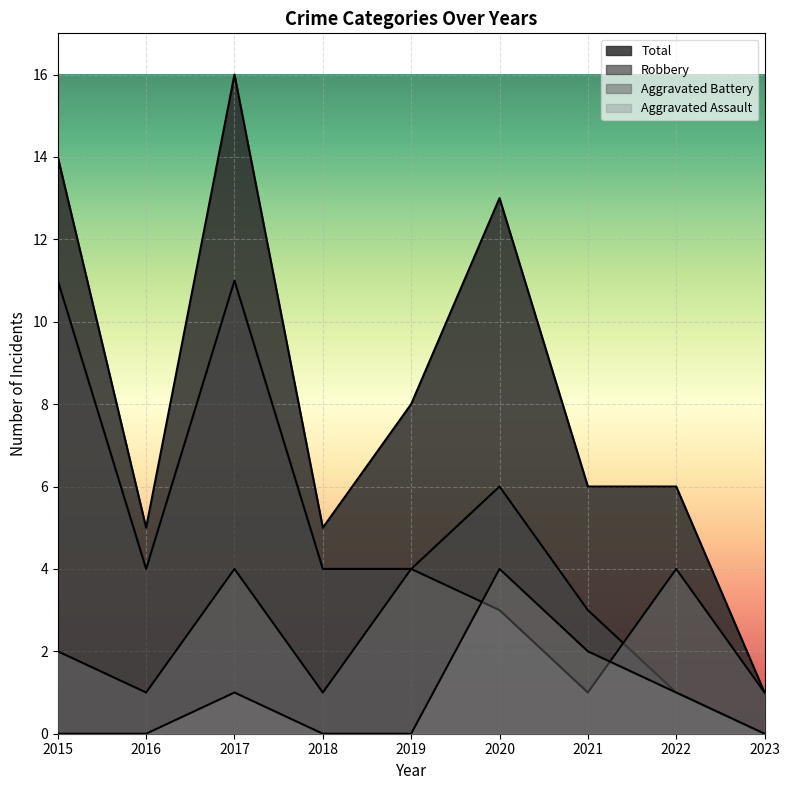

How many lines are shown in the chart?

4